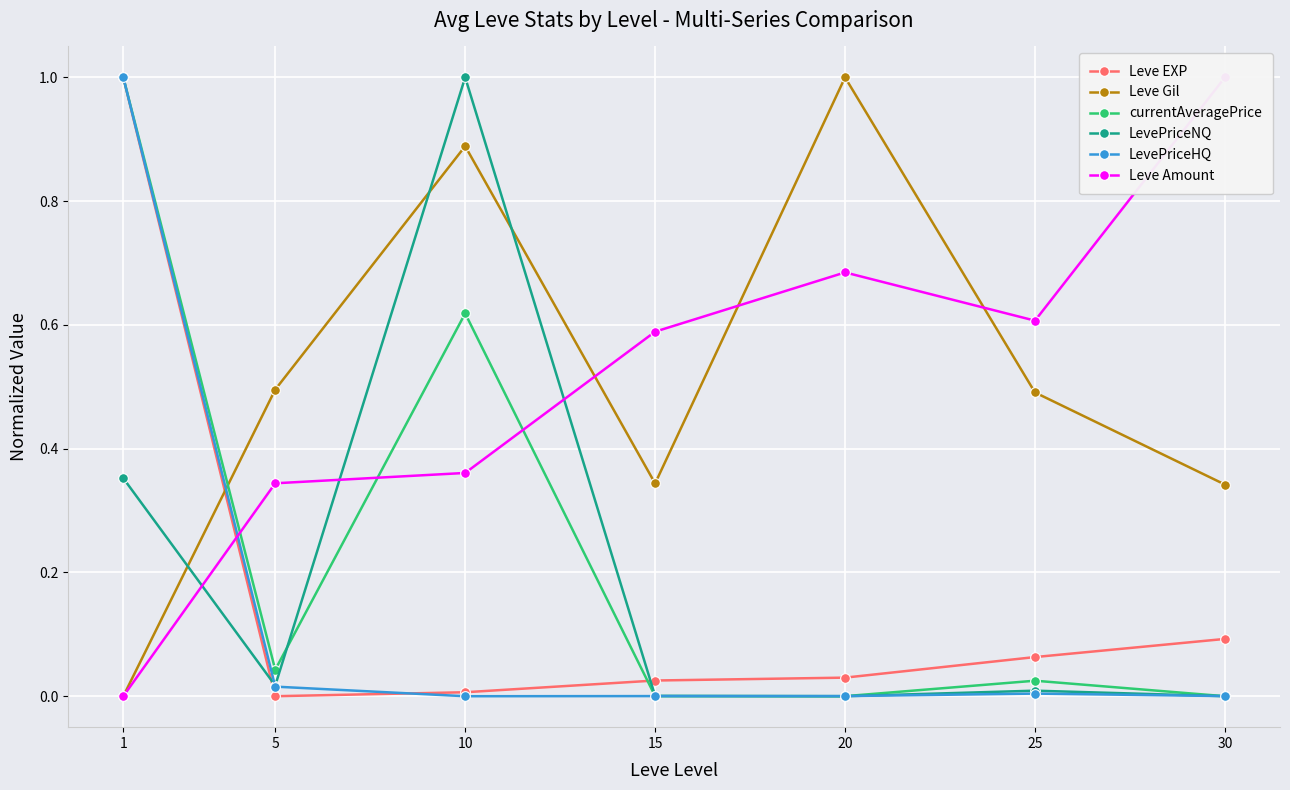

At which label is Leve Gil closest to 0?

1